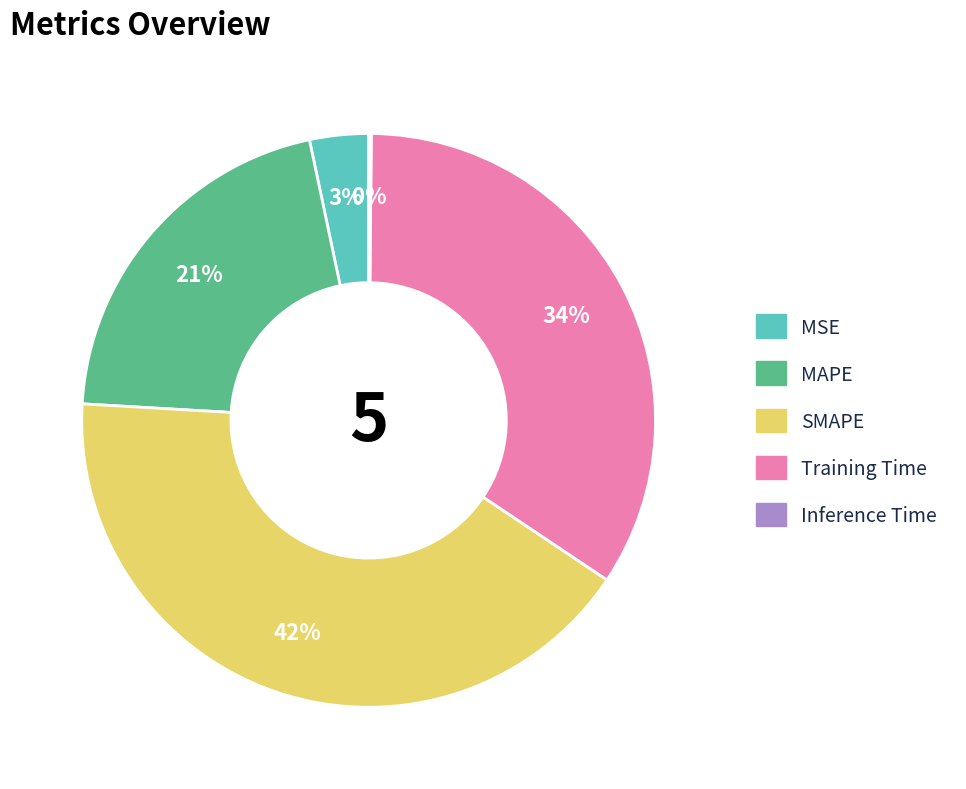

To the nearest percent, what is the combined percentage of MSE and MAPE?

24%